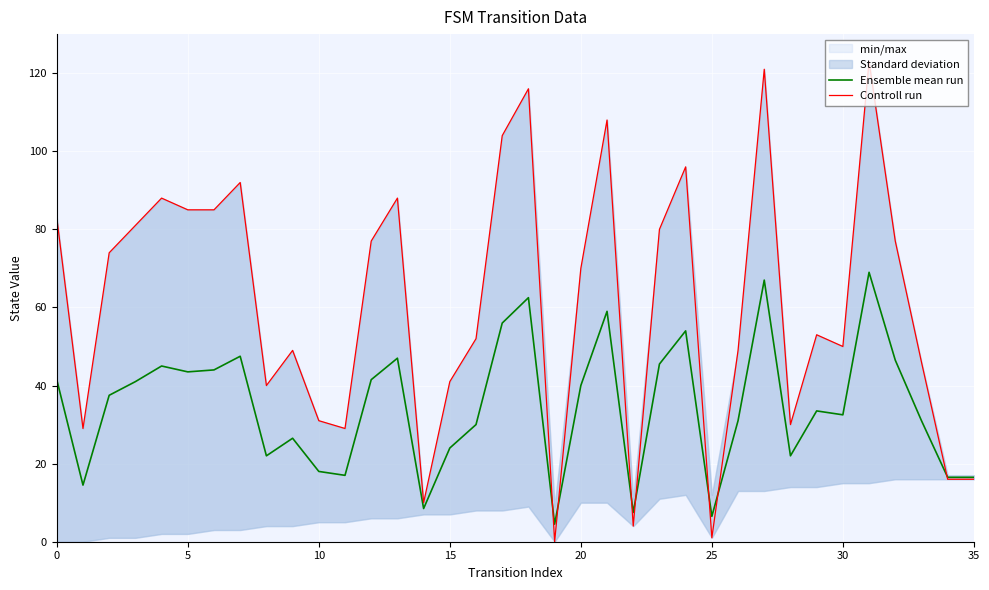

What is the maximum value for Ensemble mean run?

69.0